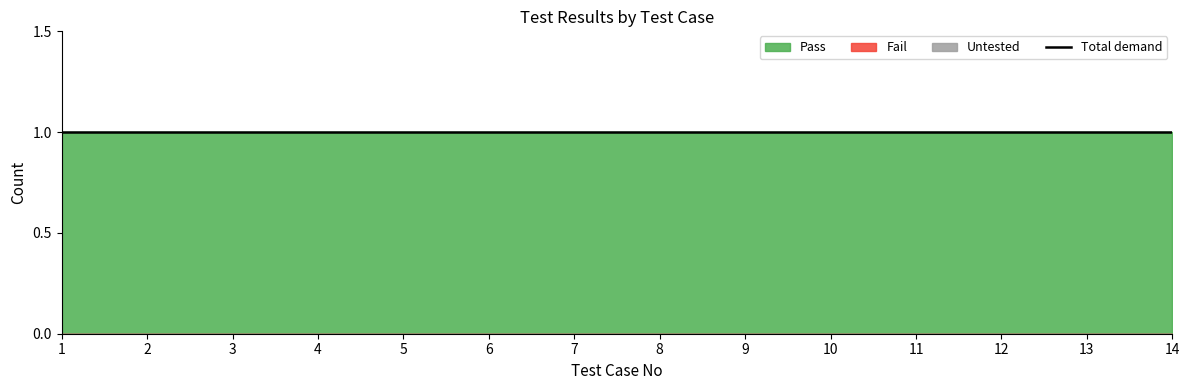

How many data points does each series have?

14